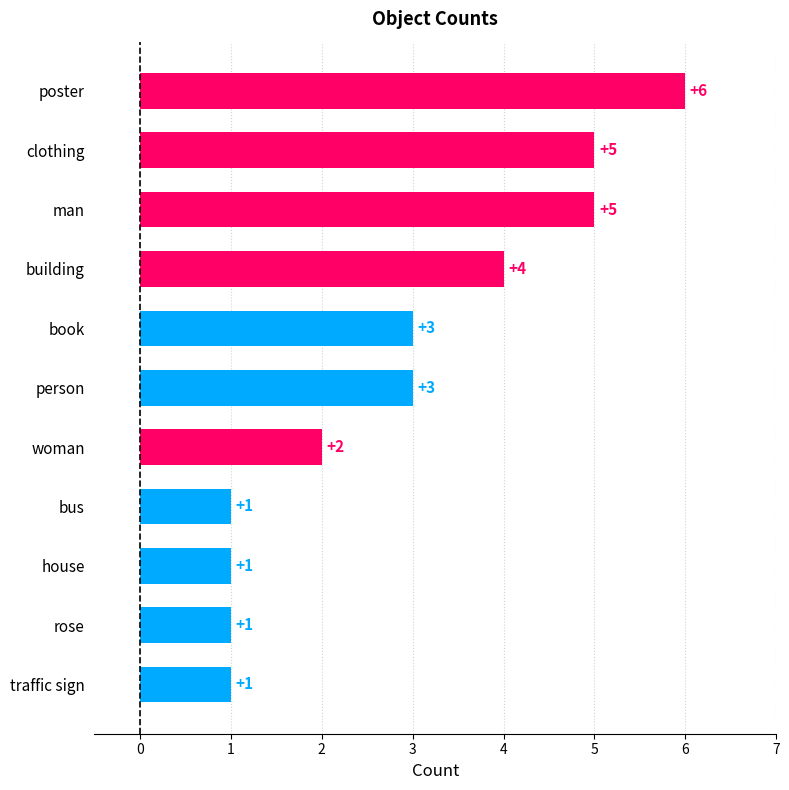

The value at clothing is 5. True or false?

True